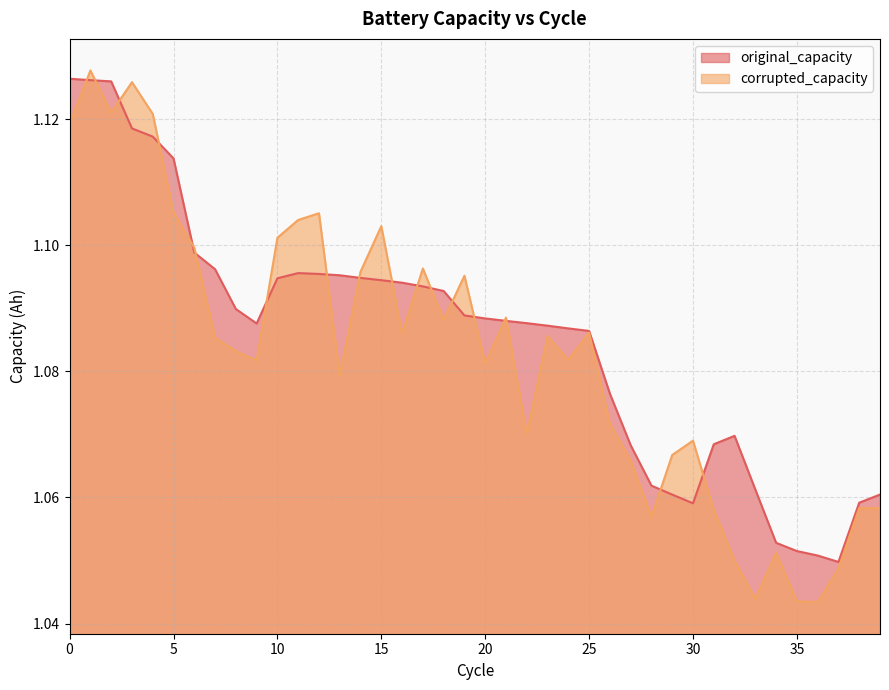

What is the average value of the original_capacity series?

1.1